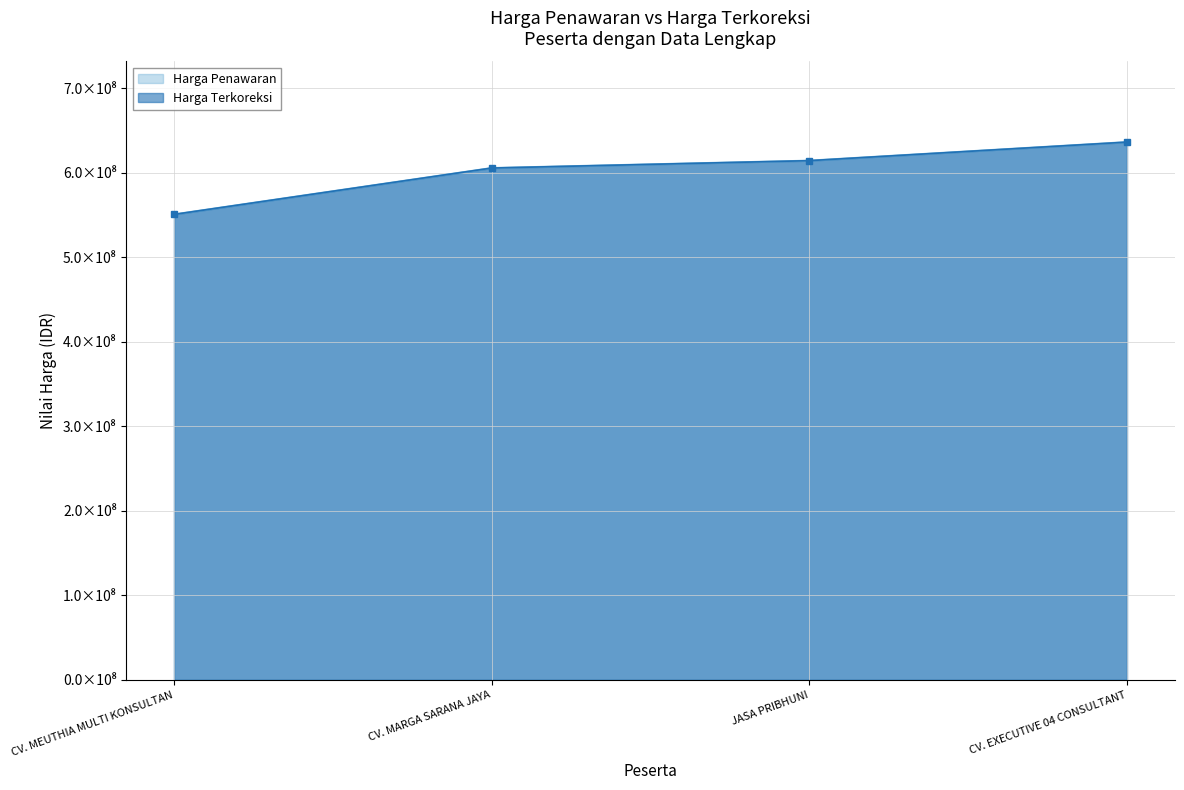

At which label does Harga Terkoreksi reach its minimum?

CV. MEUTHIA MULTI KONSULTAN